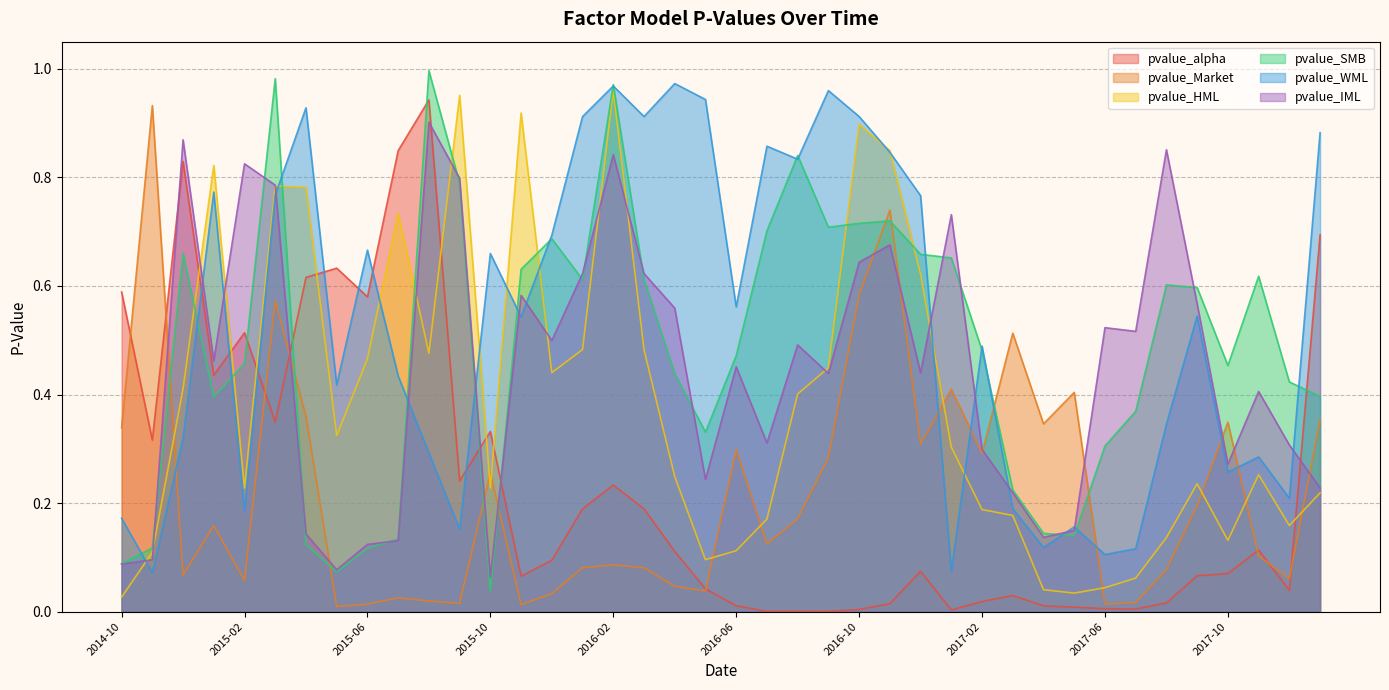

Where is the first local maximum for pvalue_HML?

2015-01